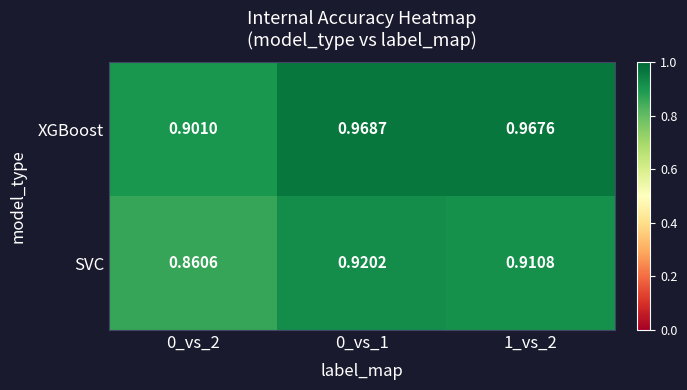

Rank the series by their maximum value, from lowest to highest.

SVC, XGBoost